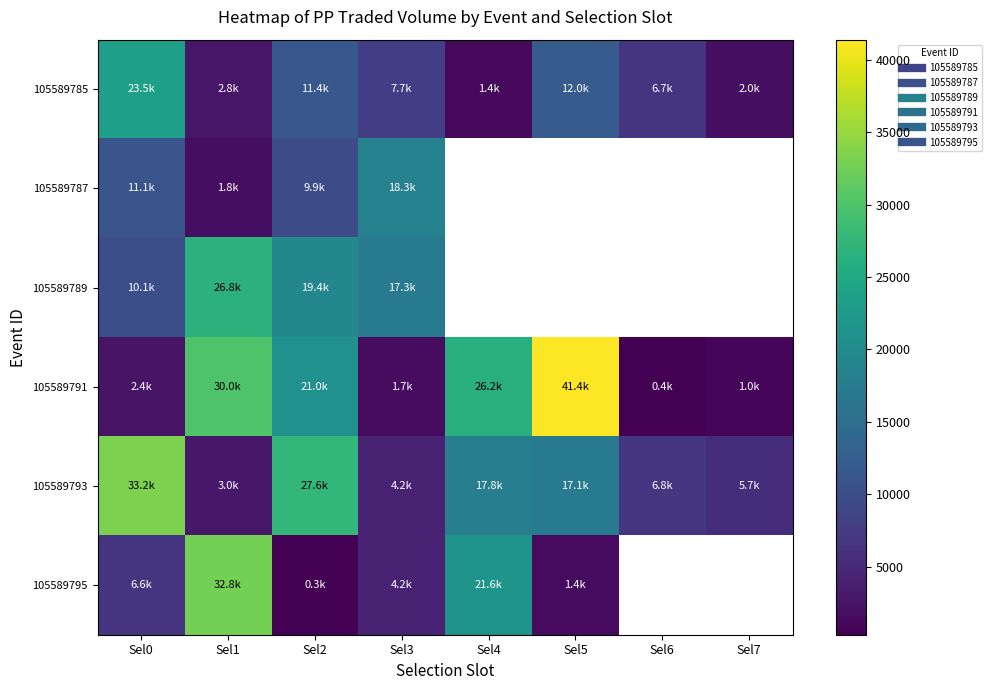

What is the difference between the highest and lowest values at Sel0?

30790.5